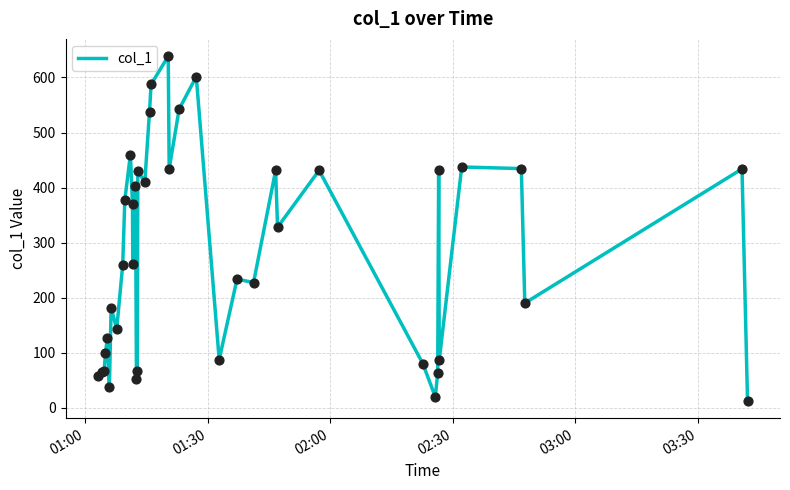

How many lines are shown in the chart?

1